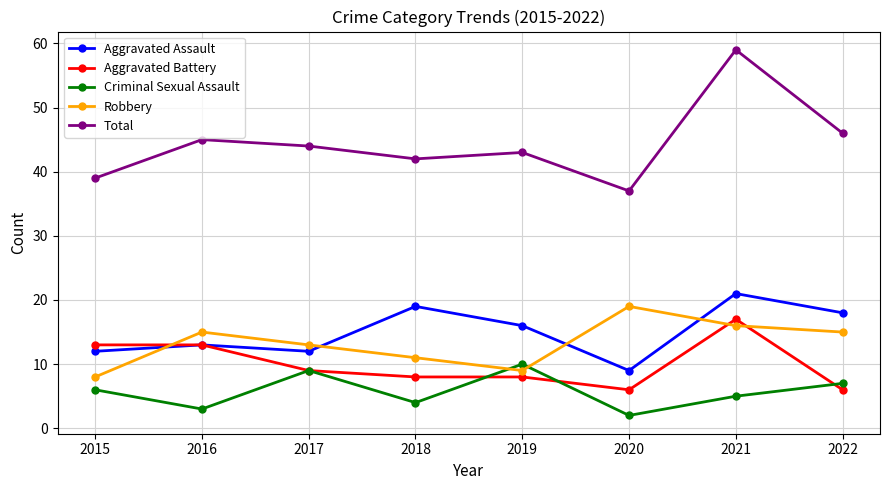

Read the Aggravated Battery value at 2015, to the nearest 5.

15